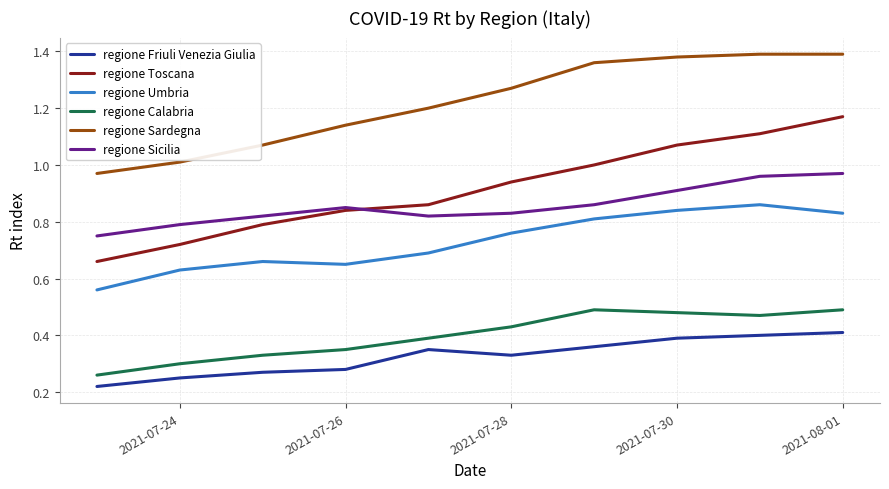

True or false: regione Sicilia and regione Sardegna intersect in this chart.

False